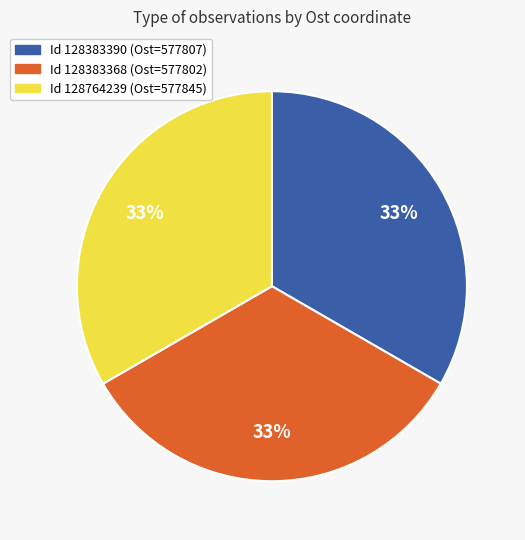

To the nearest percent, what is the average slice percentage?

33%